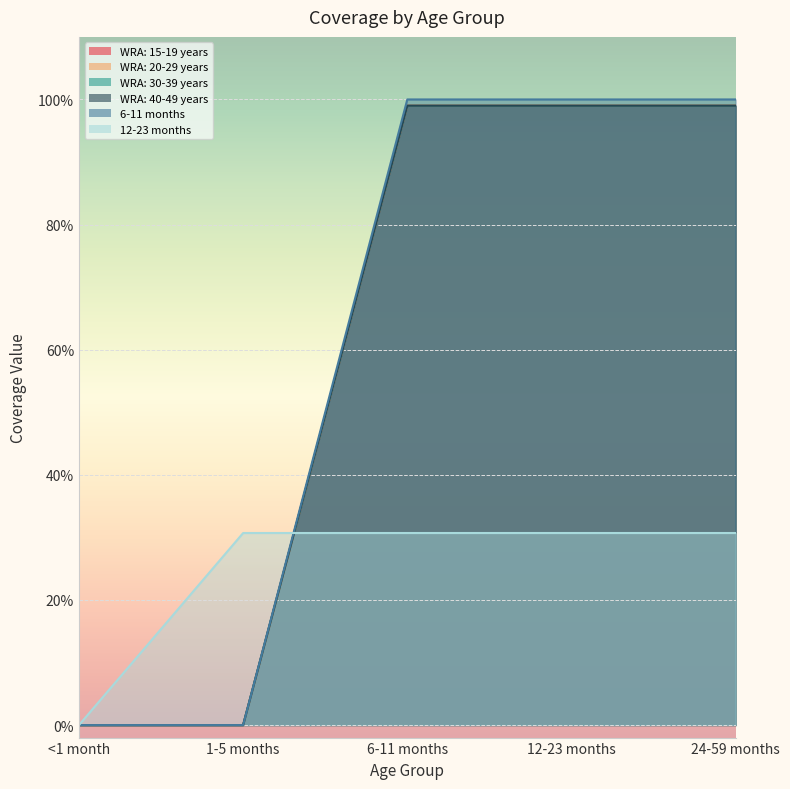

What is the sum of all 12-23 months values?

1.2